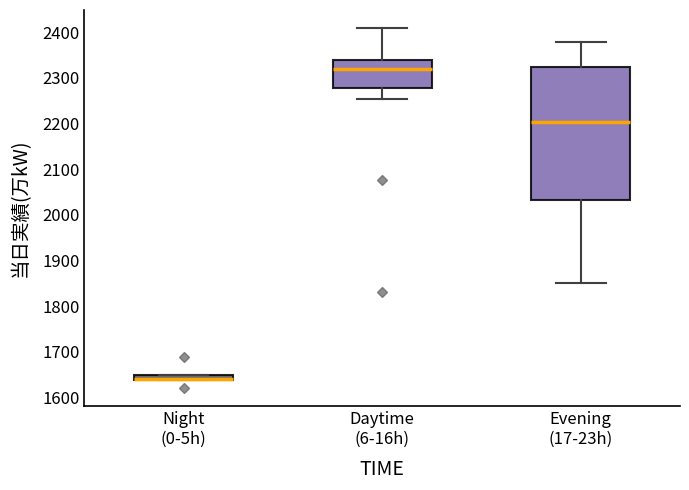

Which box has the highest median line?

Daytime (6-16h)